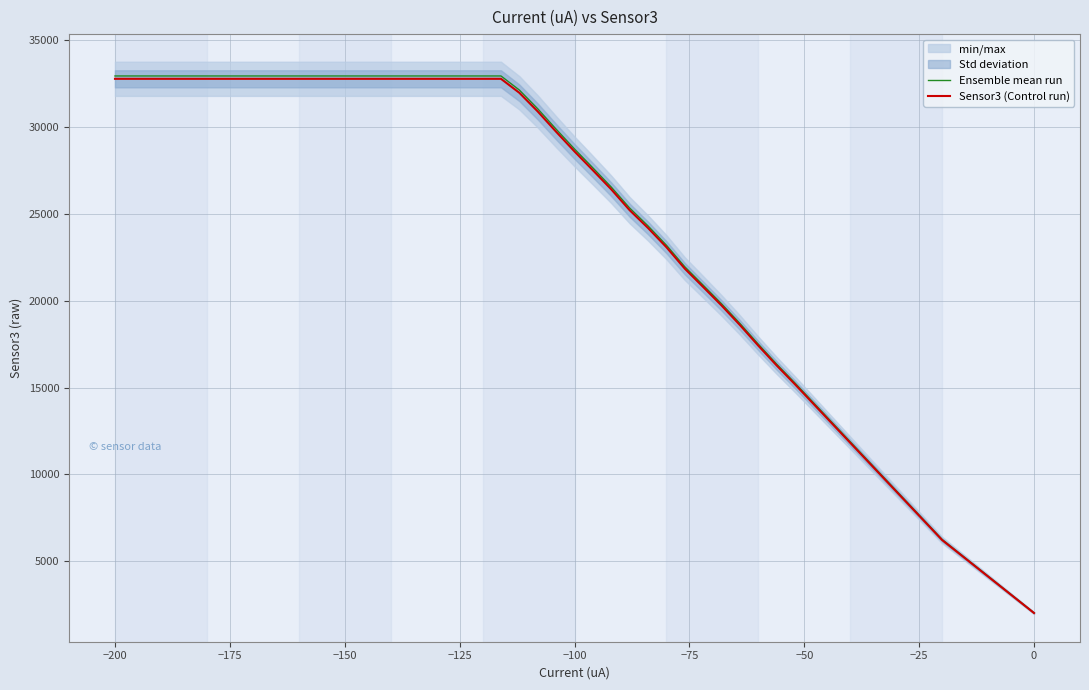

What is the maximum value for Sensor3 (Control run)?

32767.0